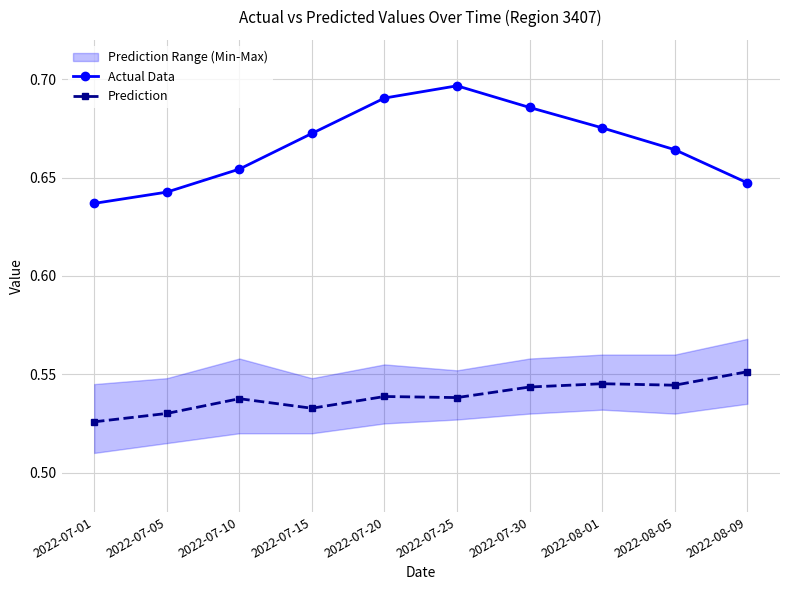

What is the average value of the Actual Data series?

0.7